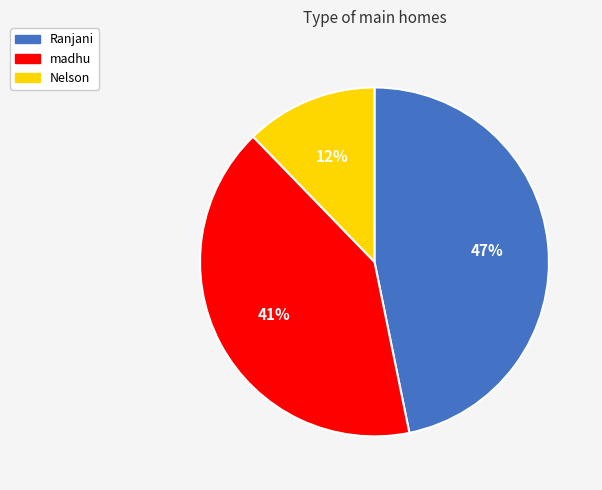

Count the number of slices in the pie.

3